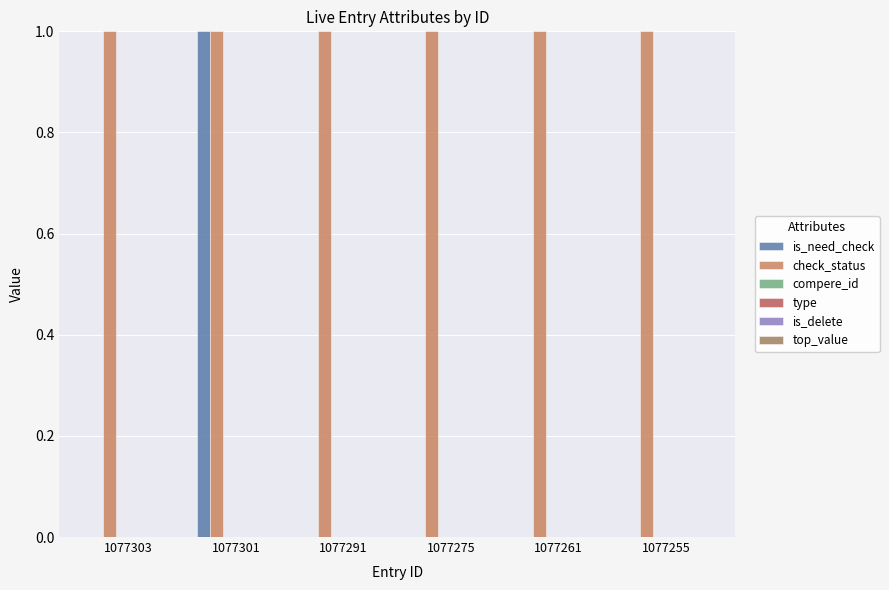

Reading right to left, extract all data points from this chart.

is_need_check: 1077255=0	1077261=0	1077275=0	1077291=0	1077301=1	1077303=0
check_status: 1077255=1	1077261=1	1077275=1	1077291=1	1077301=1	1077303=1